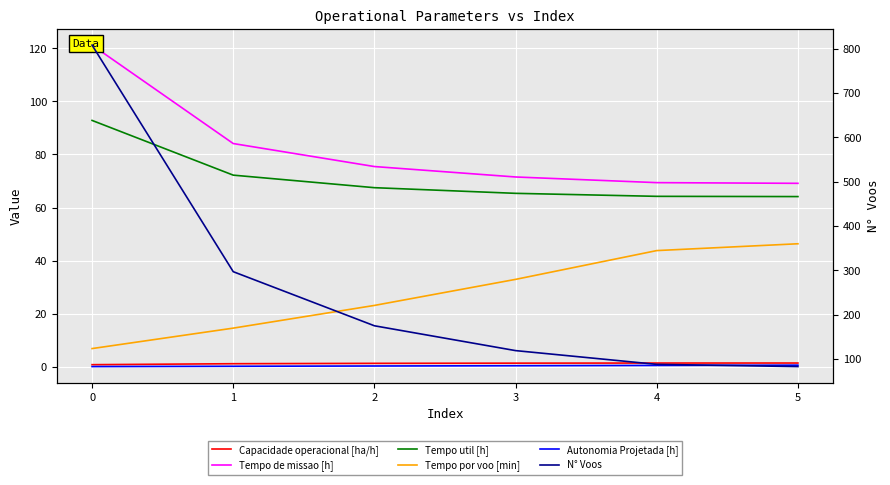

The value of Tempo util [h] at 2 is 94.6. True or false?

False